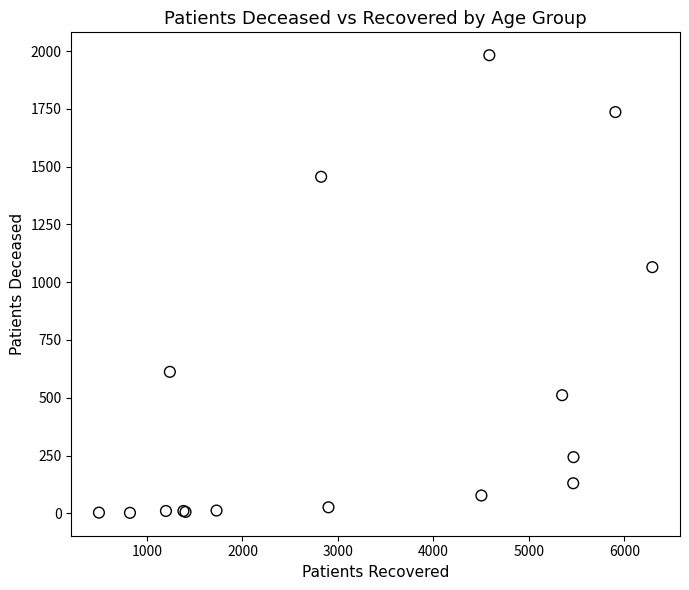

What Y value in the scatter plot is closest to 992?

1065